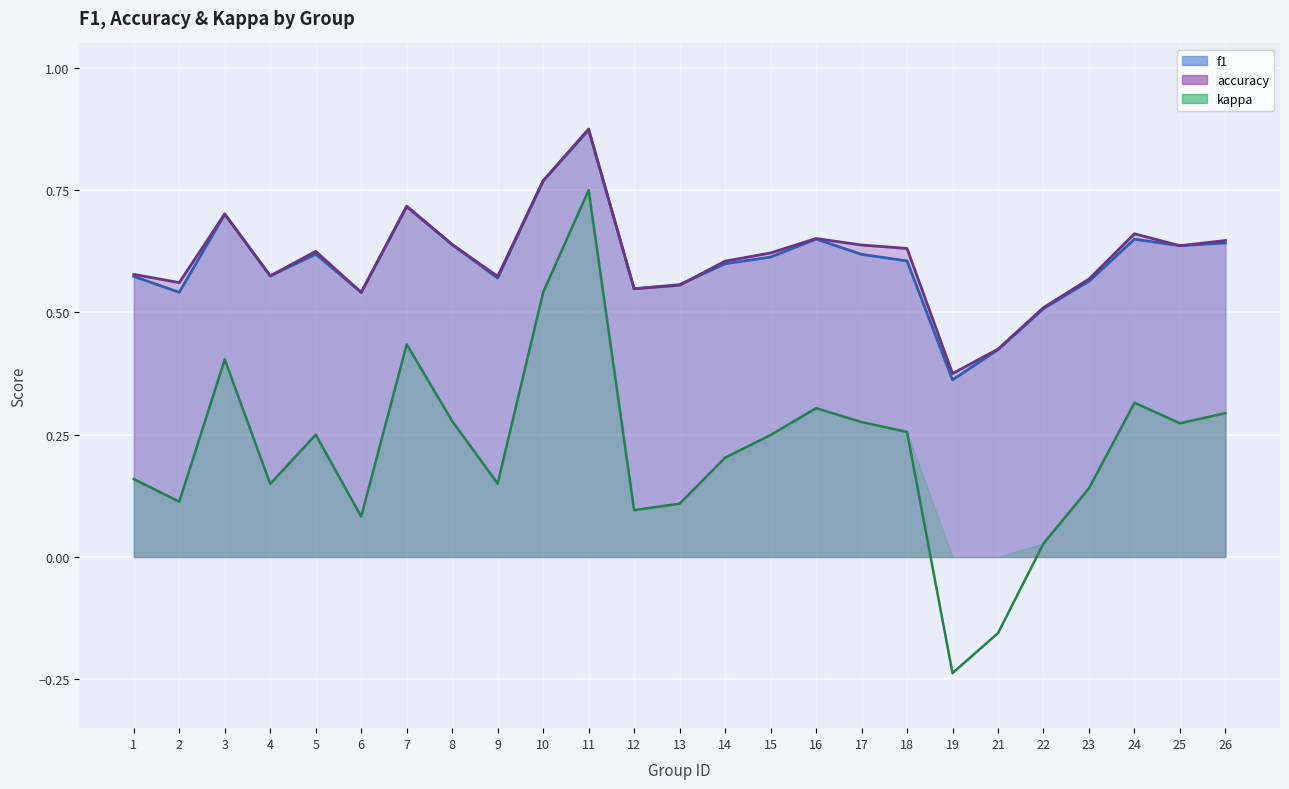

The value of f1 at 16 is 0.9. True or false?

False